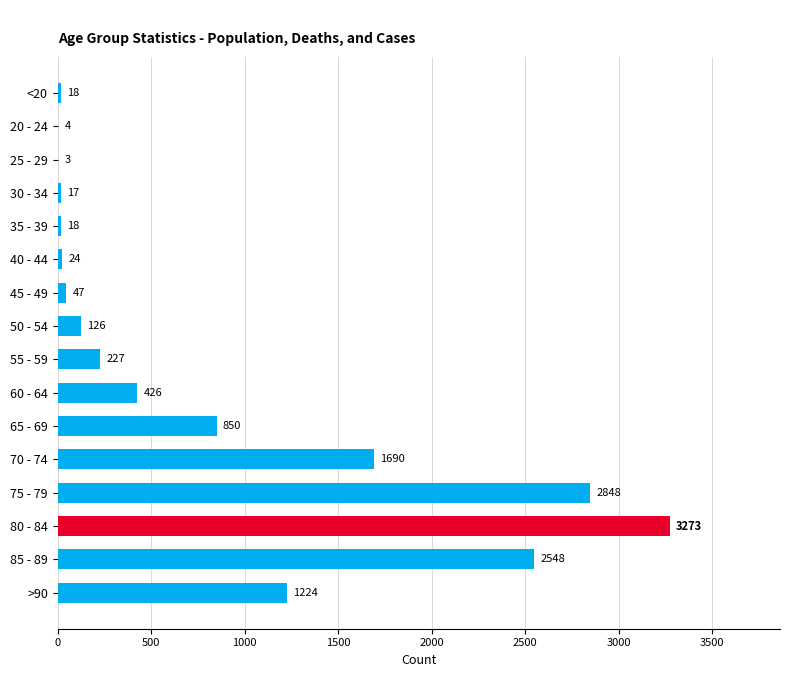

At which label is the value closest to 1638?

70 - 74